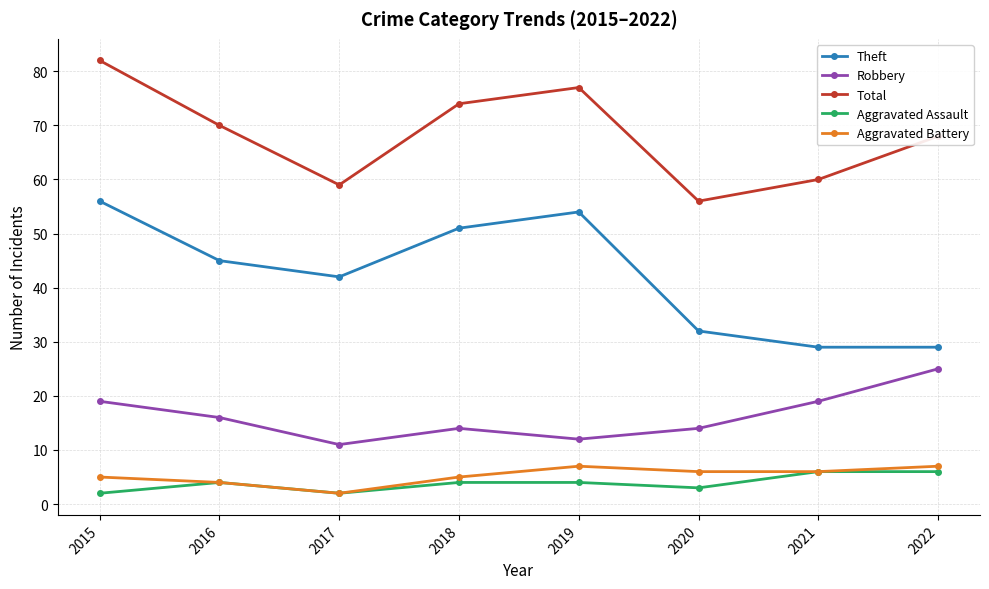

The Aggravated Battery series shows 9 at 2018. True or false?

False